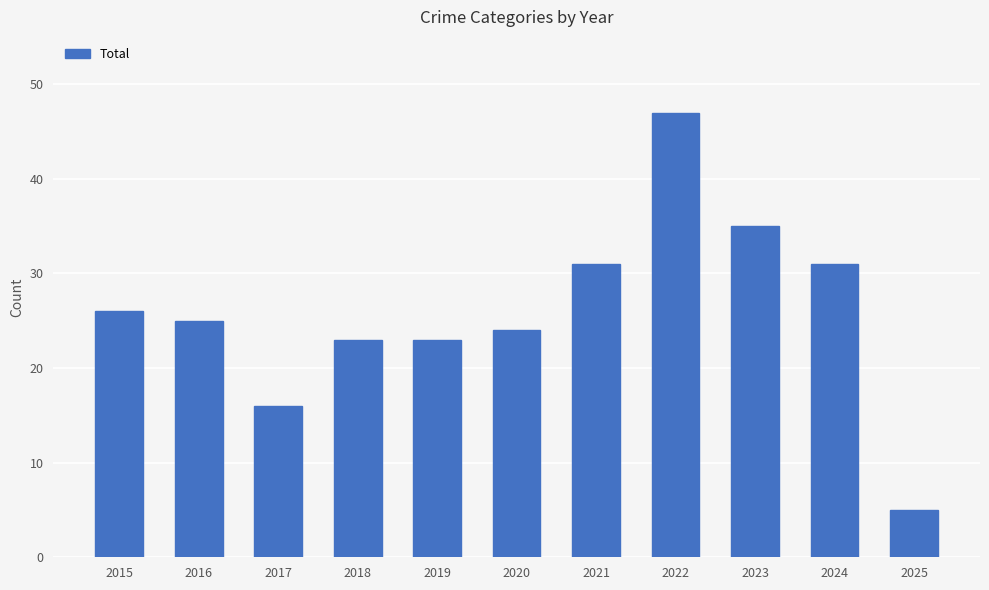

Which label corresponds to the smallest value in the chart?

2025